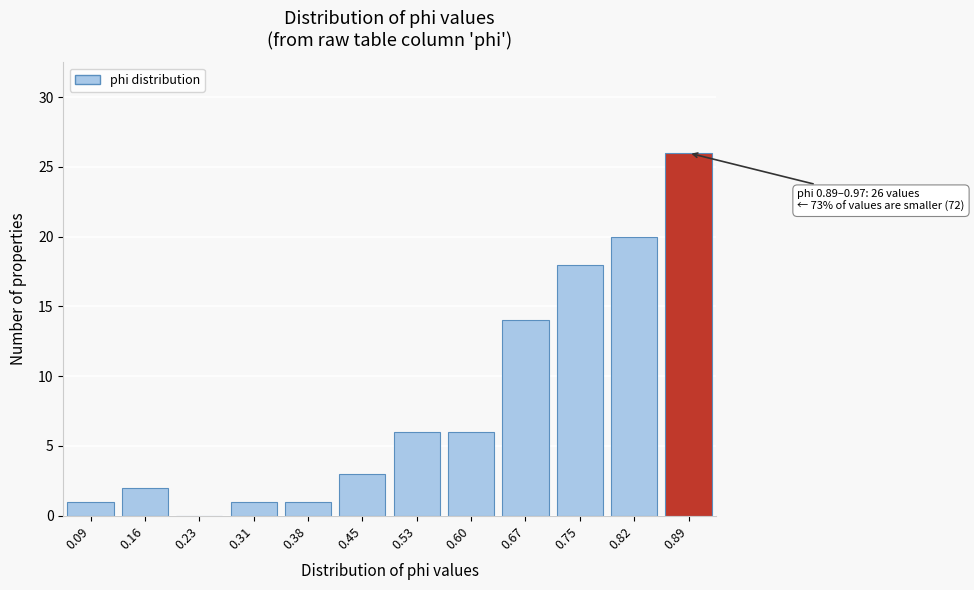

Reading left to right, list all the values displayed in this chart.

0.09=1	0.16=2	0.23=0	0.31=1	0.38=1	0.45=3	0.53=6	0.60=6	0.67=14	0.75=18	0.82=20	0.89=26